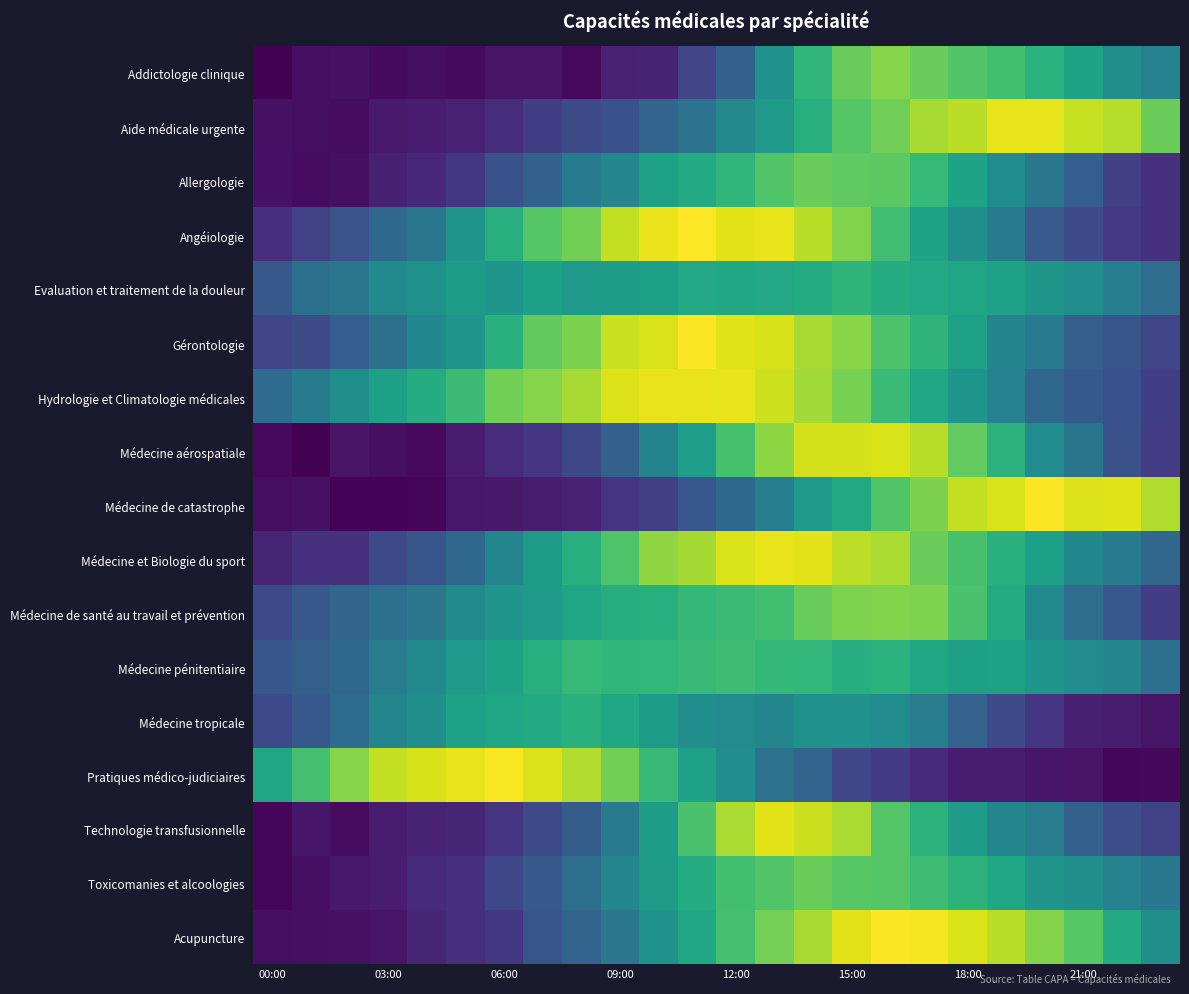

At which category does the chart reach its peak across all series?

11